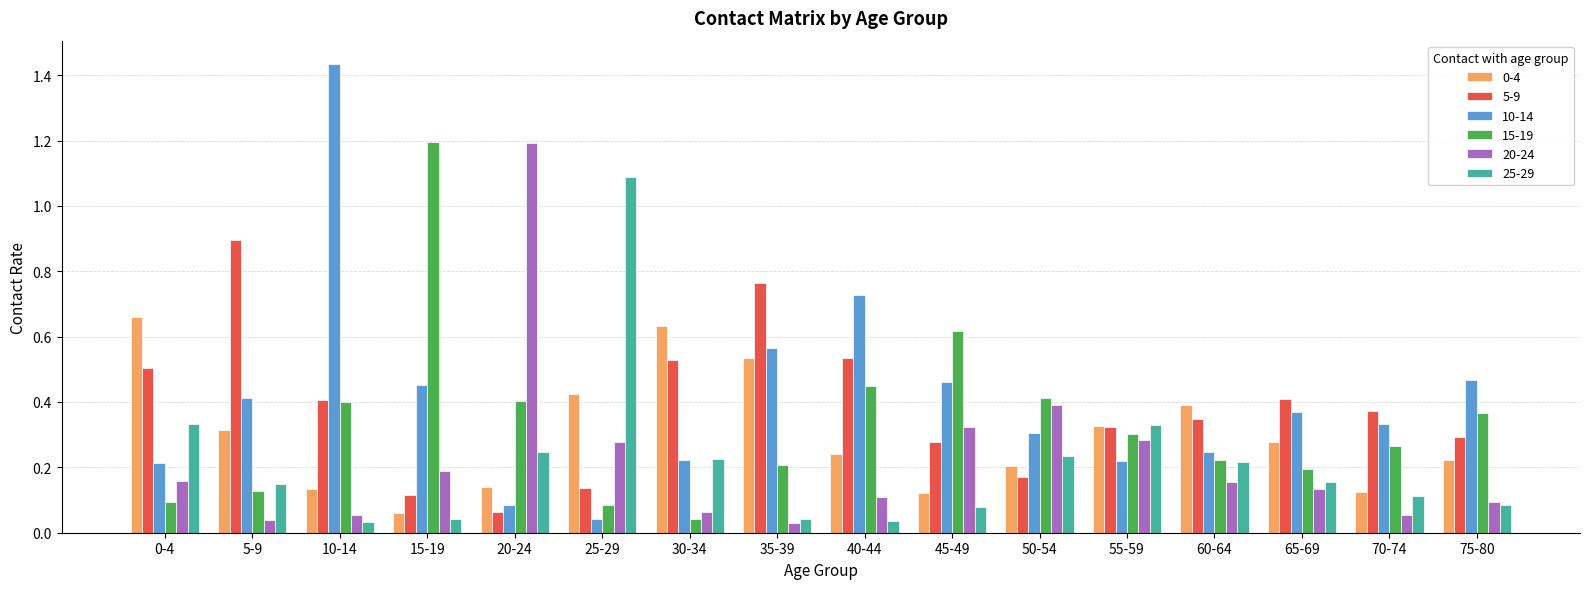

What is the total value across all series at 20-24?

2.1